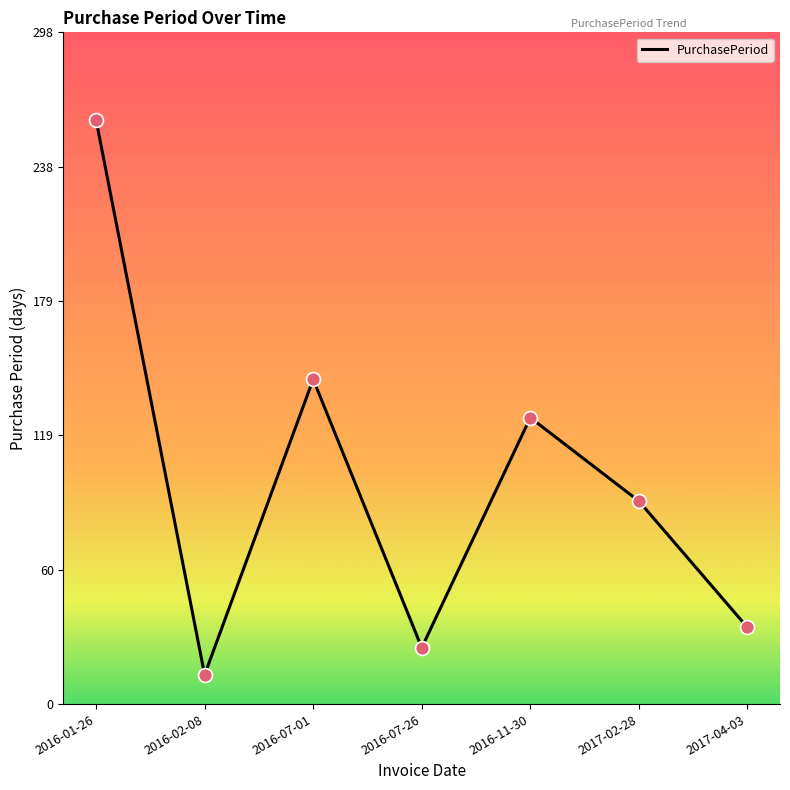

Between 2016-01-26 and 2016-07-26, which is larger?

2016-01-26